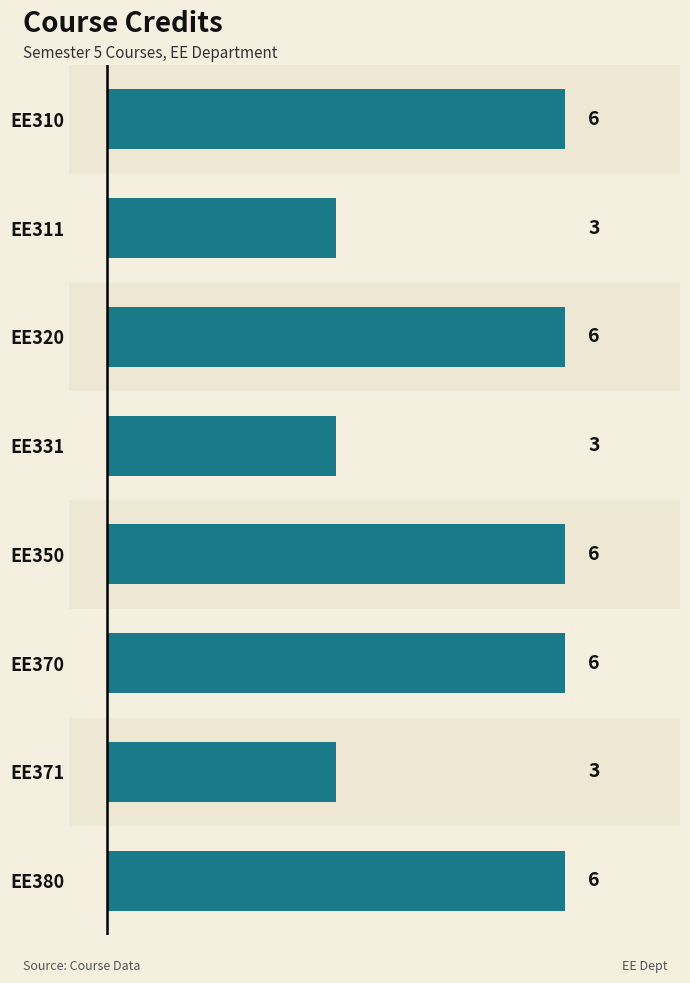

How many data points does each series have?

8